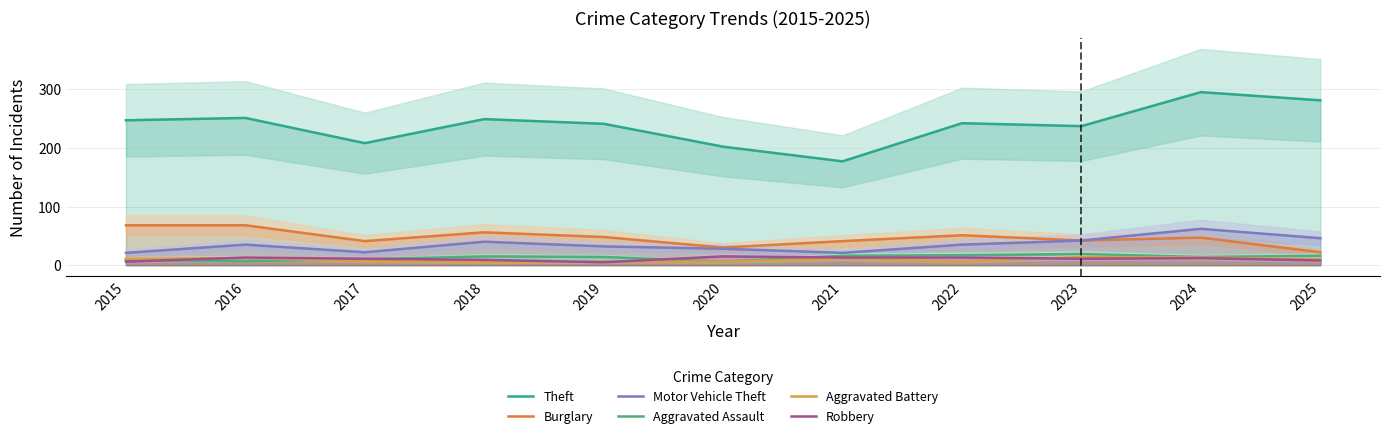

Does the chart have visible grid lines?

Yes